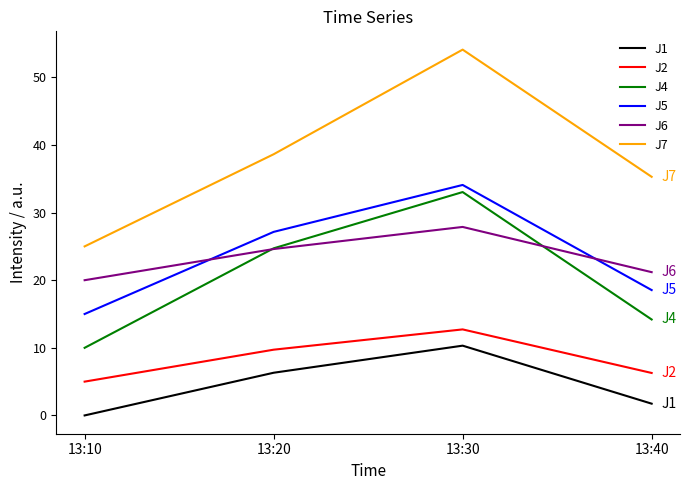

Where does the J6 series first go above 24?

13:20